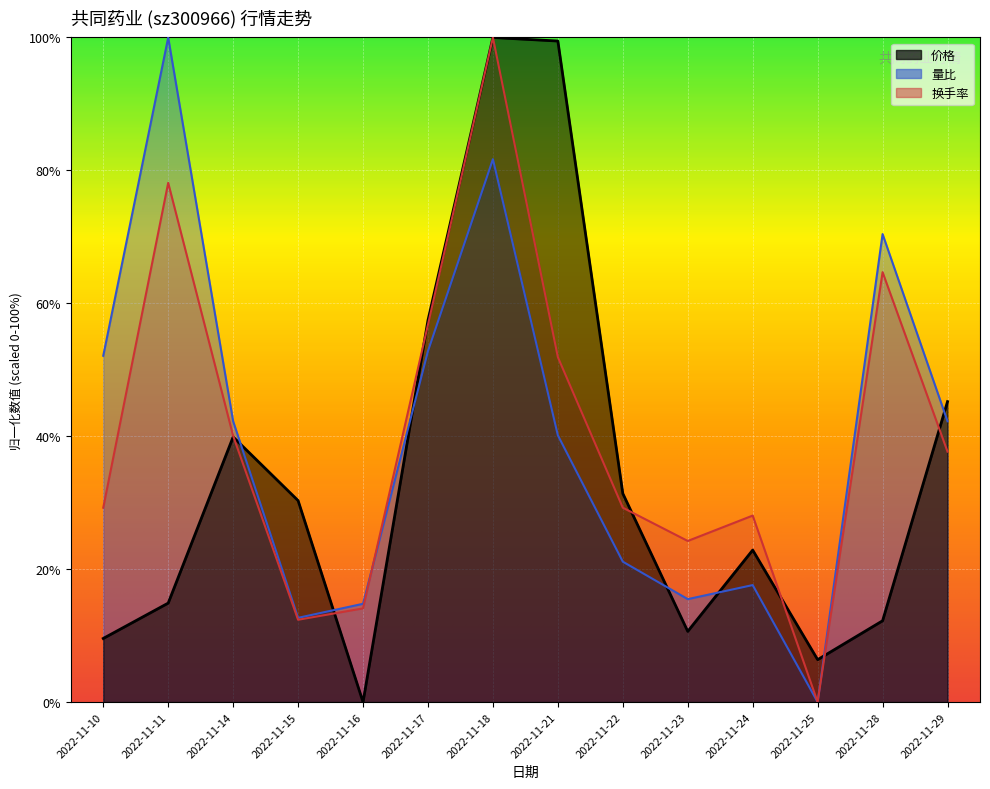

Where do 量比 and 价格 first cross each other?

2022-11-14 and 2022-11-15